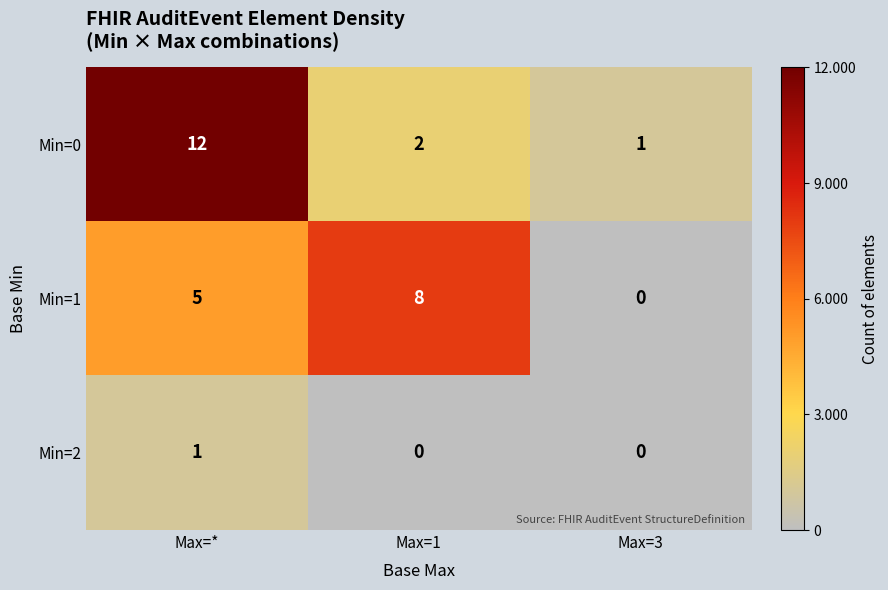

What is the approximate value of Min=1 at Max=1?

8